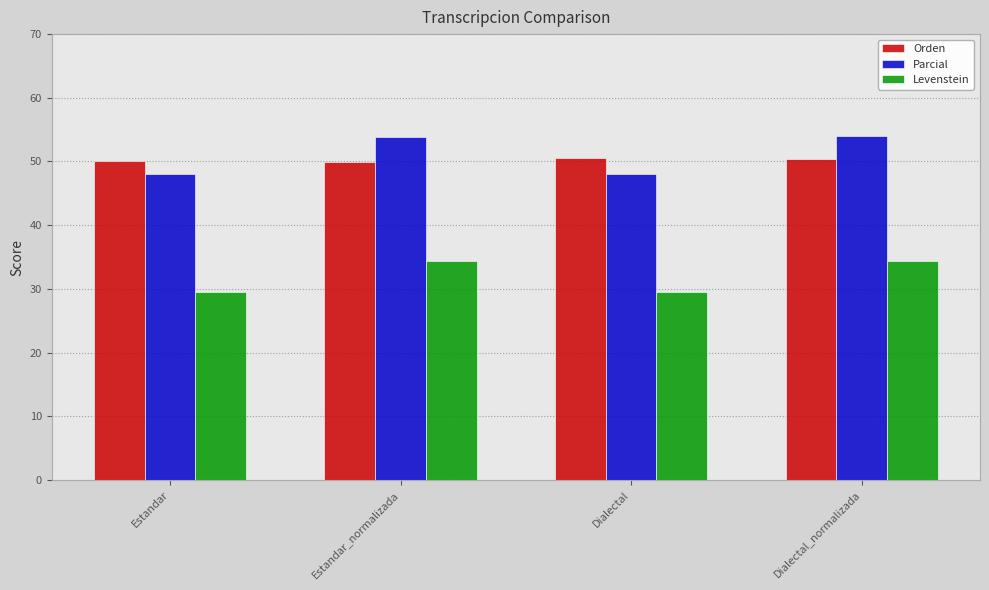

The value of Parcial at Estandar is 12.6. True or false?

False